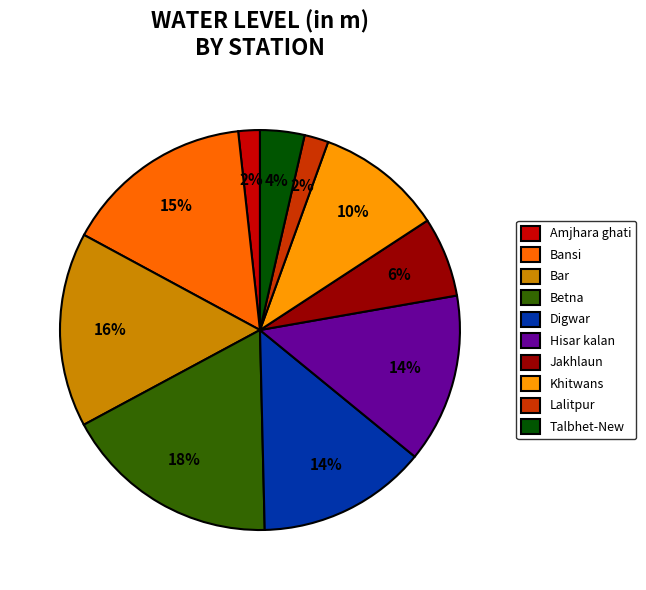

To the nearest percent, what percentage of the pie is Khitwans?

10%